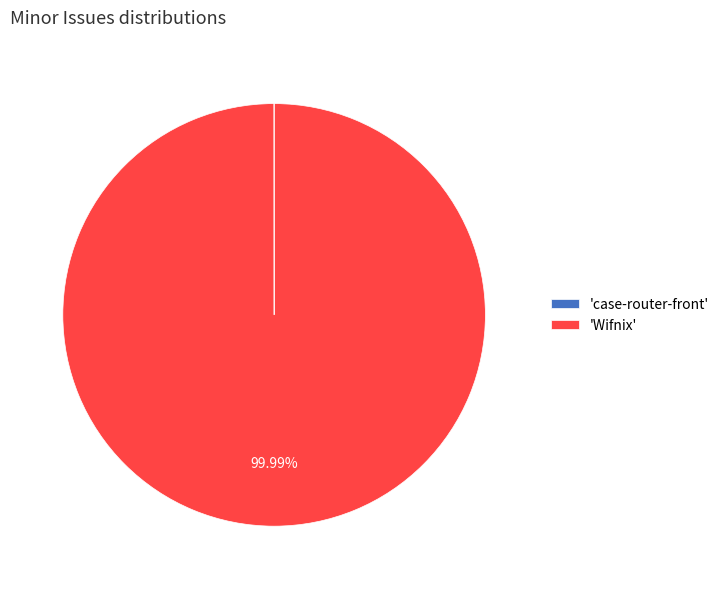

Which category accounts for the majority?

'Wifnix'